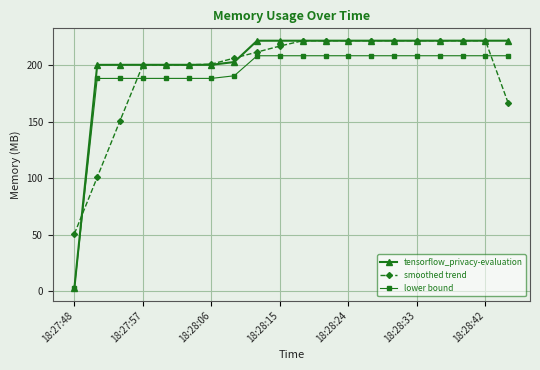

Which series has the widest spread of values?

tensorflow_privacy-evaluation